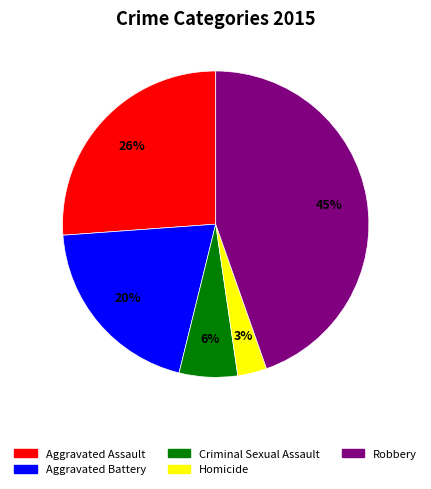

True or false: Robbery accounts for 45% of the total.

True